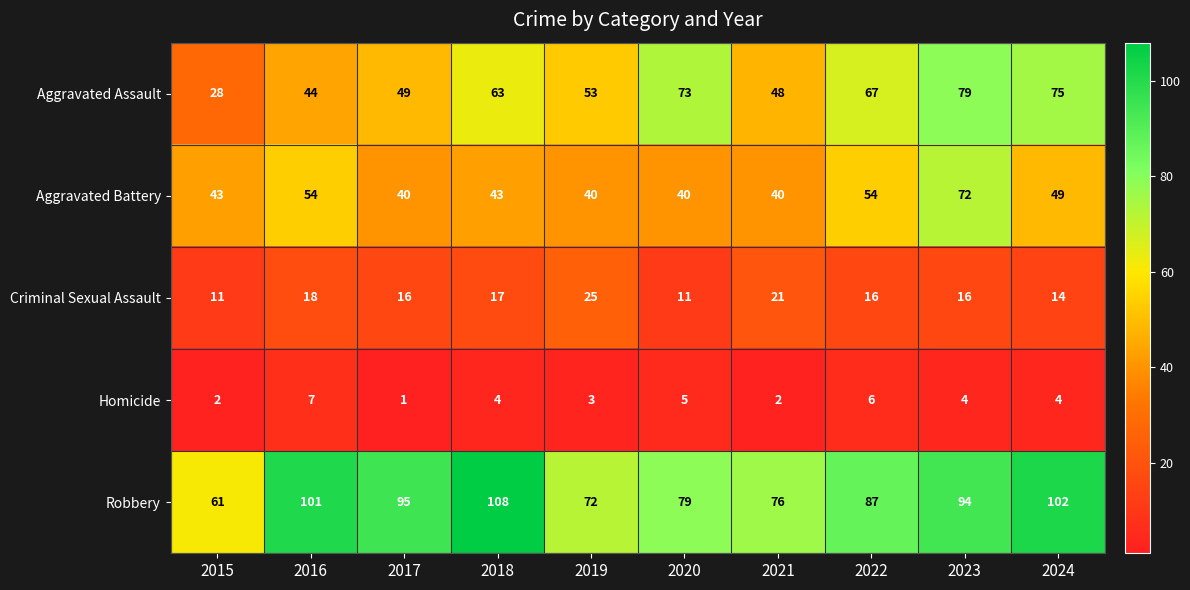

Which series changed the most between 2016 and 2024?

Aggravated Assault